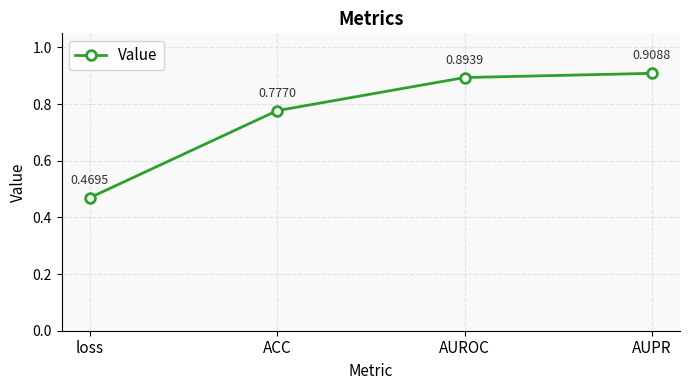

What is the label of the 1st point from the left?

loss